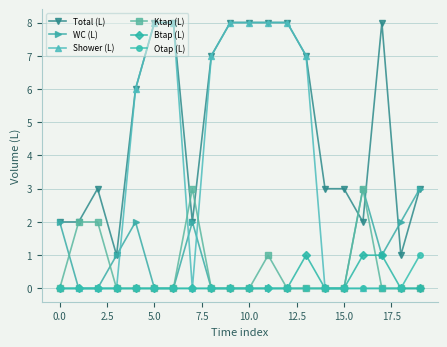

Which series has the widest spread of values?

Shower (L)